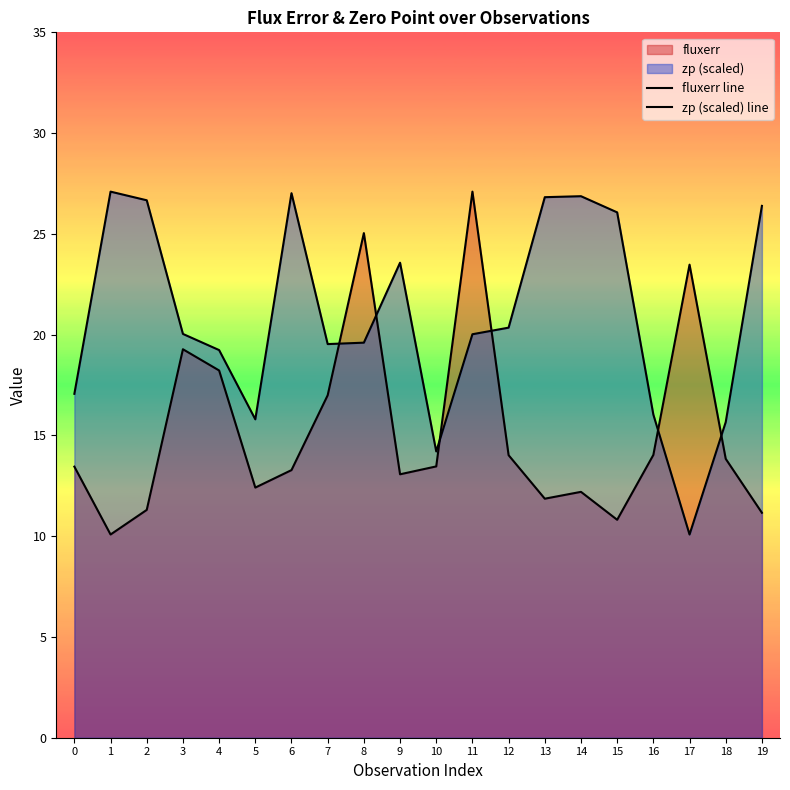

Reading left to right, transcribe all the data shown in this chart.

fluxerr line: 13.5	10.1	11.3	19.3	18.2	12.4	13.3	17.0	25.0	13.1	13.5	27.1	14.0	11.9	12.2	10.8	14.0	23.5	13.8	11.2
zp (scaled) line: 17.1	27.1	26.7	20.0	19.2	15.8	27.0	19.5	19.6	23.6	14.2	20.0	20.3	26.8	26.9	26.1	16.0	10.1	15.7	26.4